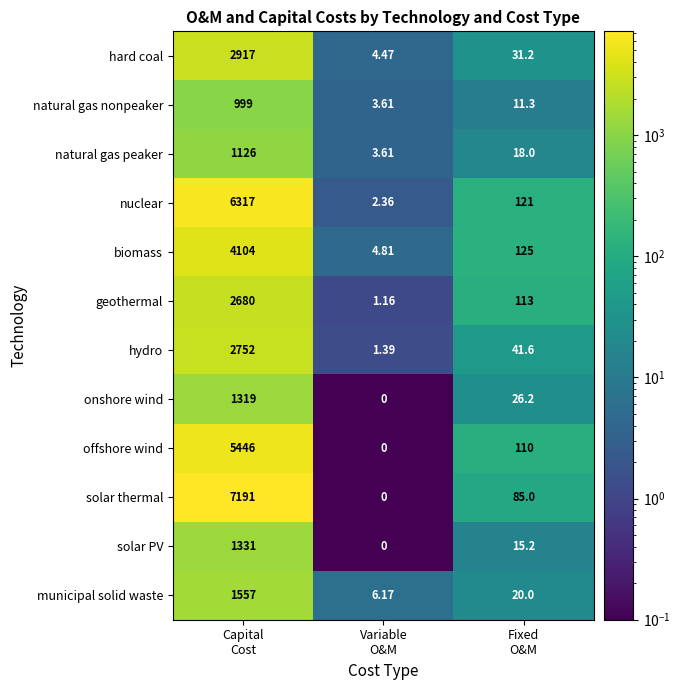

At which category is the sum across all series the highest?

Capital
Cost